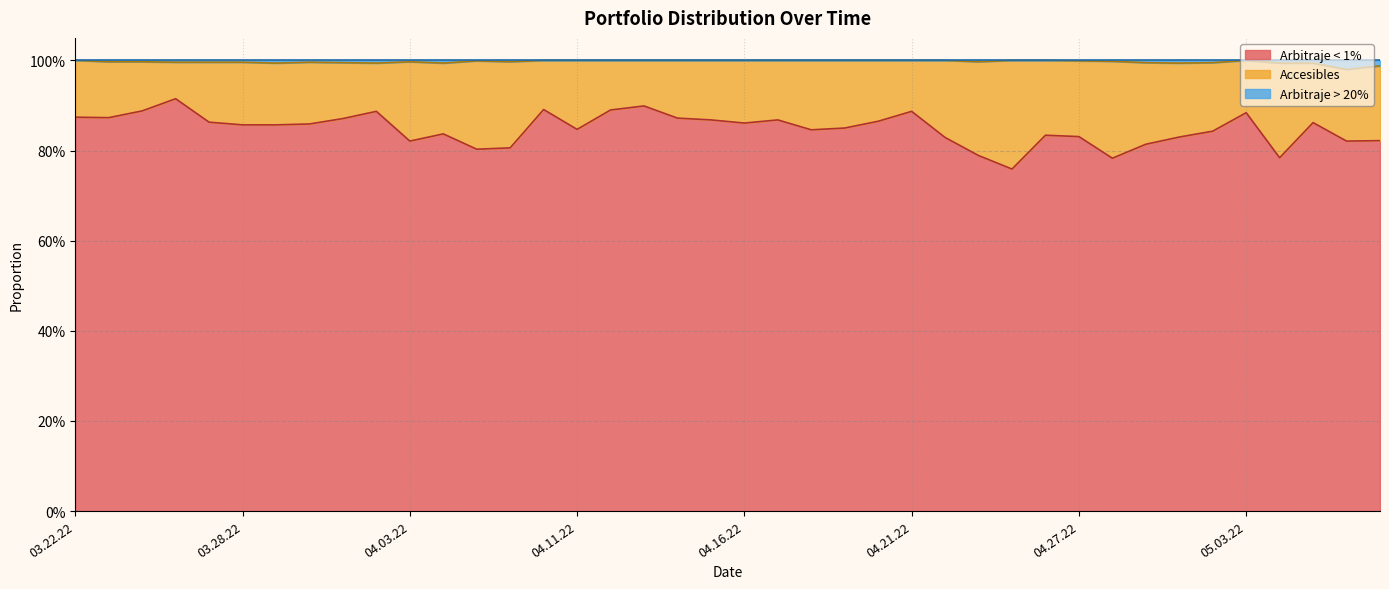

At which category does Arbitraje > 20% reach its first local valley?

03.29.22